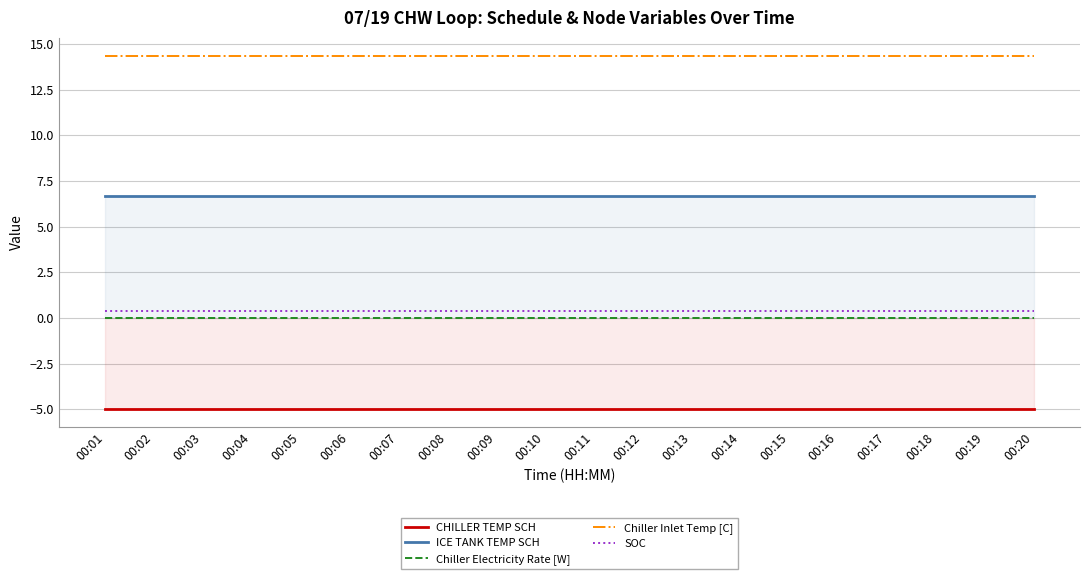

True or false: Chiller Inlet Temp [C] has a value of 7.9 at 00:11.

False